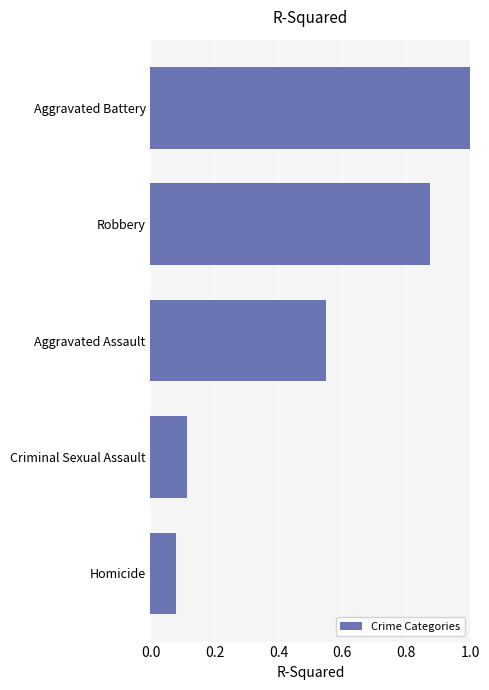

List the labels in order of value, smallest first.

Homicide, Criminal Sexual Assault, Aggravated Assault, Robbery, Aggravated Battery